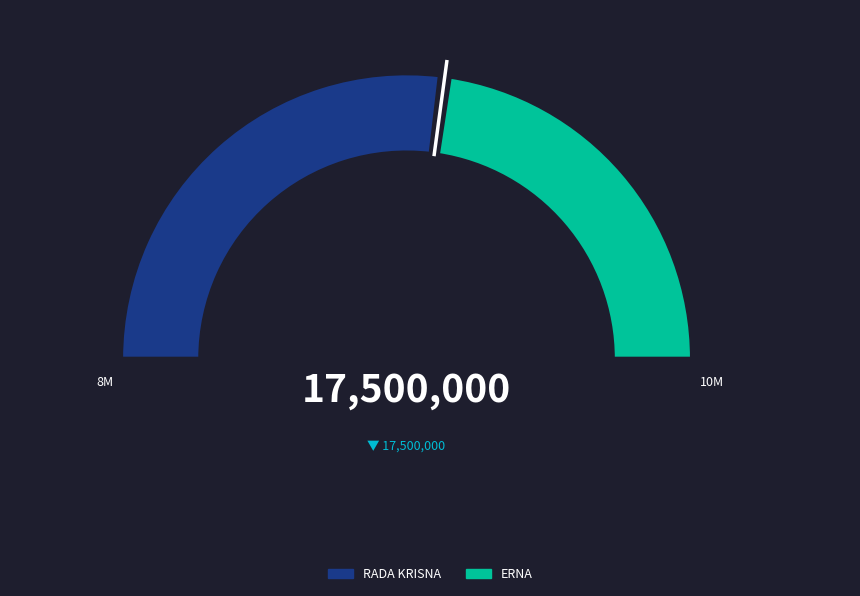

Do ERNA and RADA KRISNA together represent more than half of the pie?

Yes